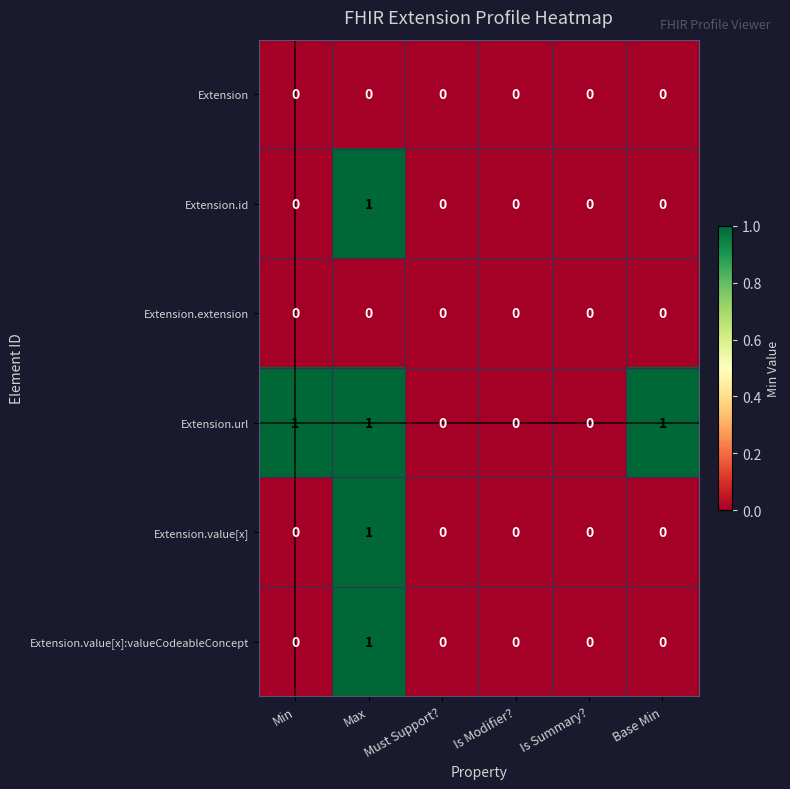

Is it true that Extension.id equals 0 at Is Modifier??

True